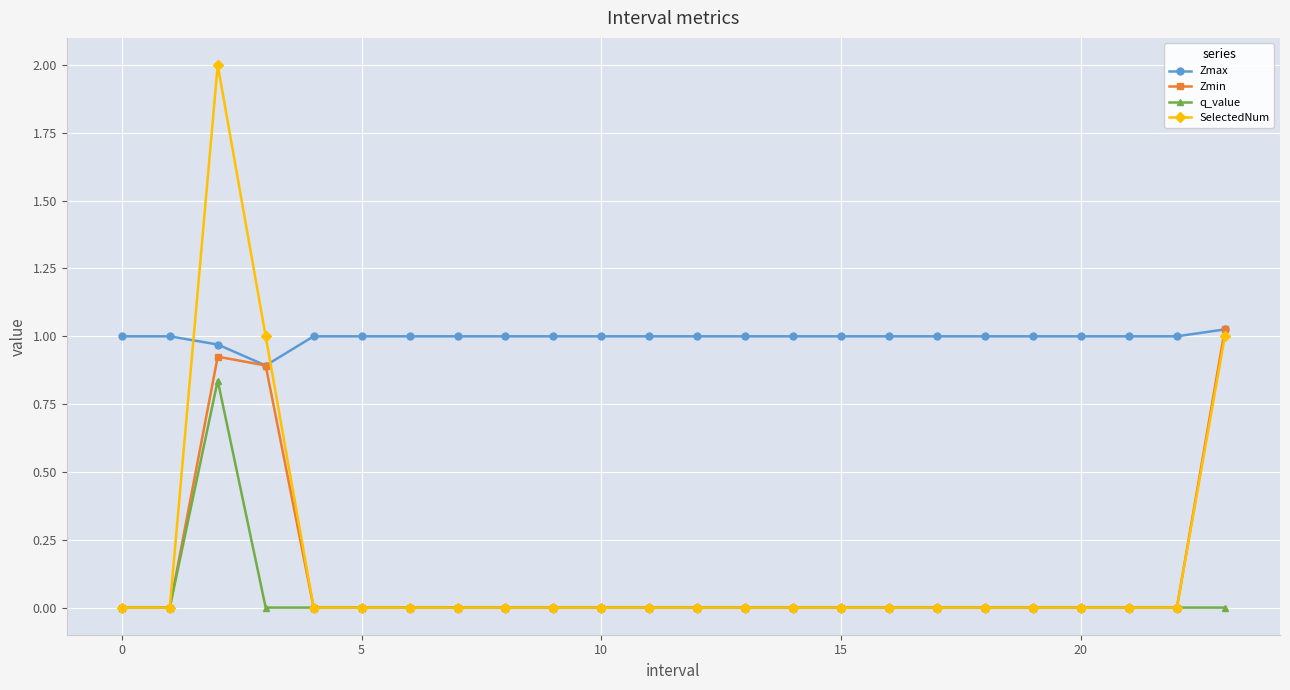

True or false: Zmax and SelectedNum cross at least once.

True